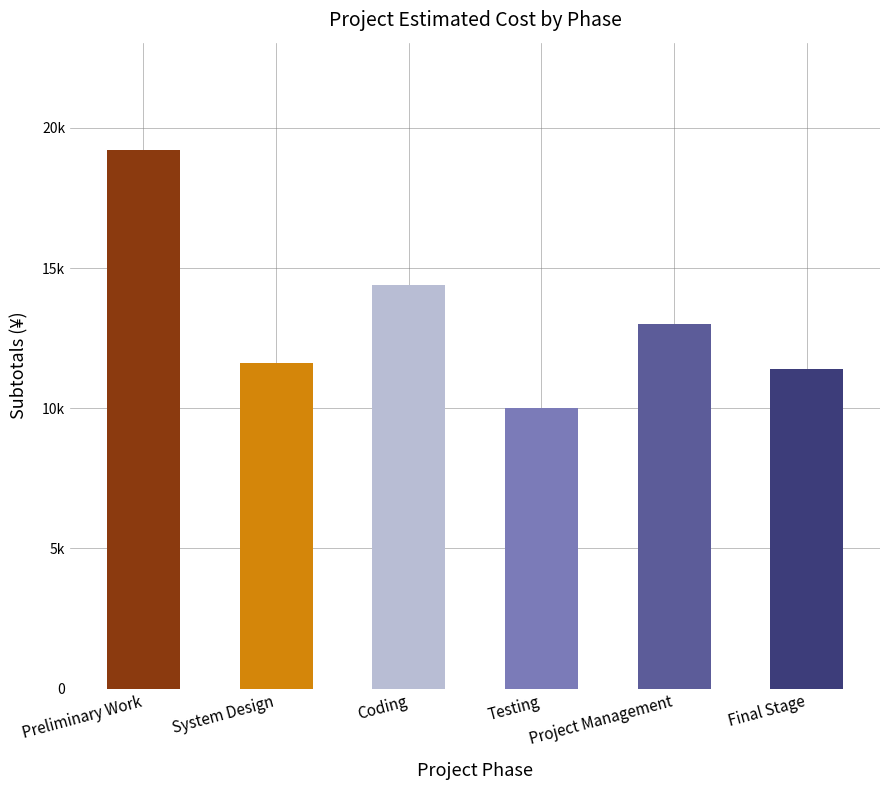

Between Final Stage and System Design, which is larger?

System Design